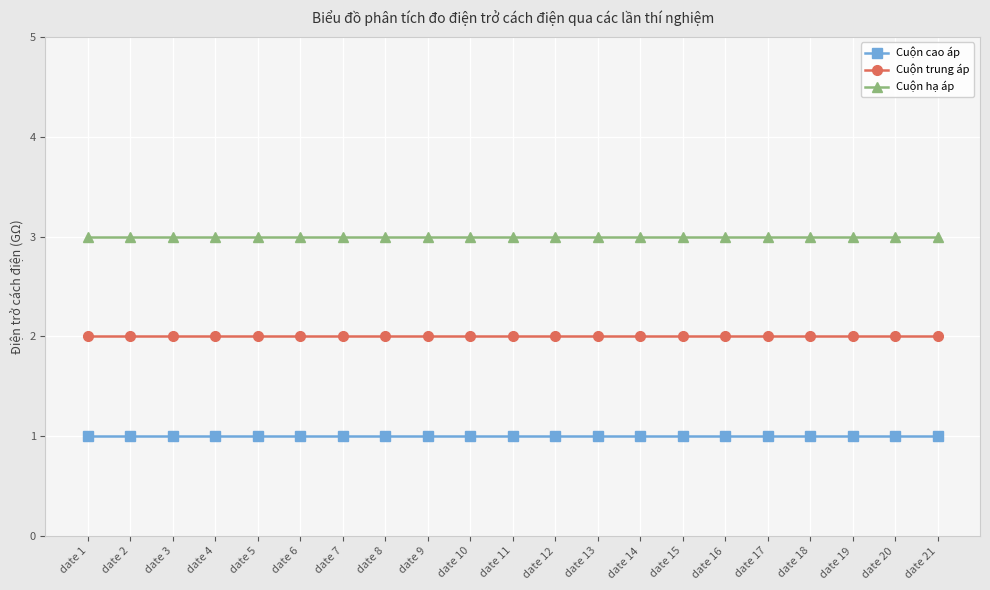

Reading right to left, transcribe all the data shown in this chart.

Cuộn cao áp: 1	1	1	1	1	1	1	1	1	1	1	1	1	1	1	1	1	1	1	1	1
Cuộn trung áp: 2	2	2	2	2	2	2	2	2	2	2	2	2	2	2	2	2	2	2	2	2
Cuộn hạ áp: 3	3	3	3	3	3	3	3	3	3	3	3	3	3	3	3	3	3	3	3	3